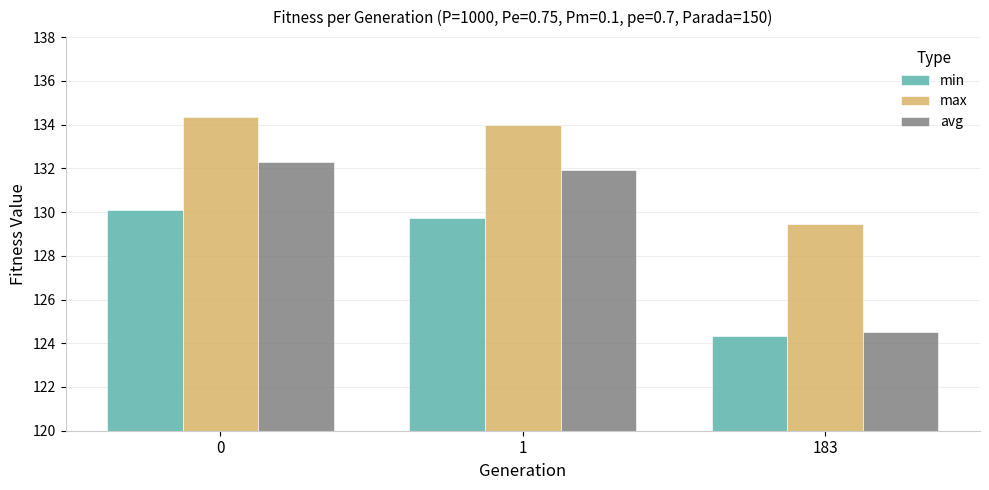

At 0, list the series in order from smallest to largest.

min, avg, max